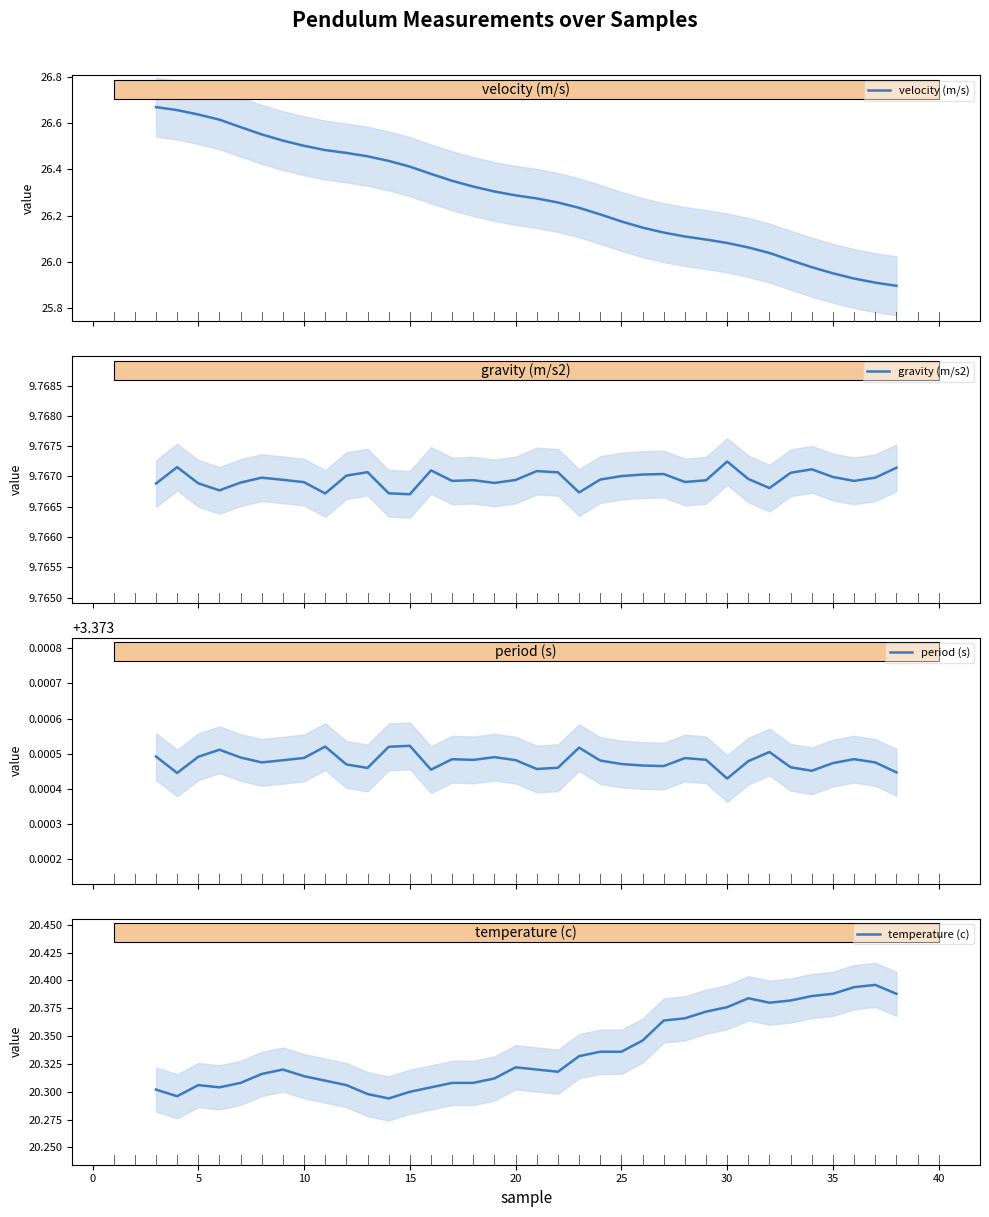

Does the chart display data point markers on the line(s)?

No